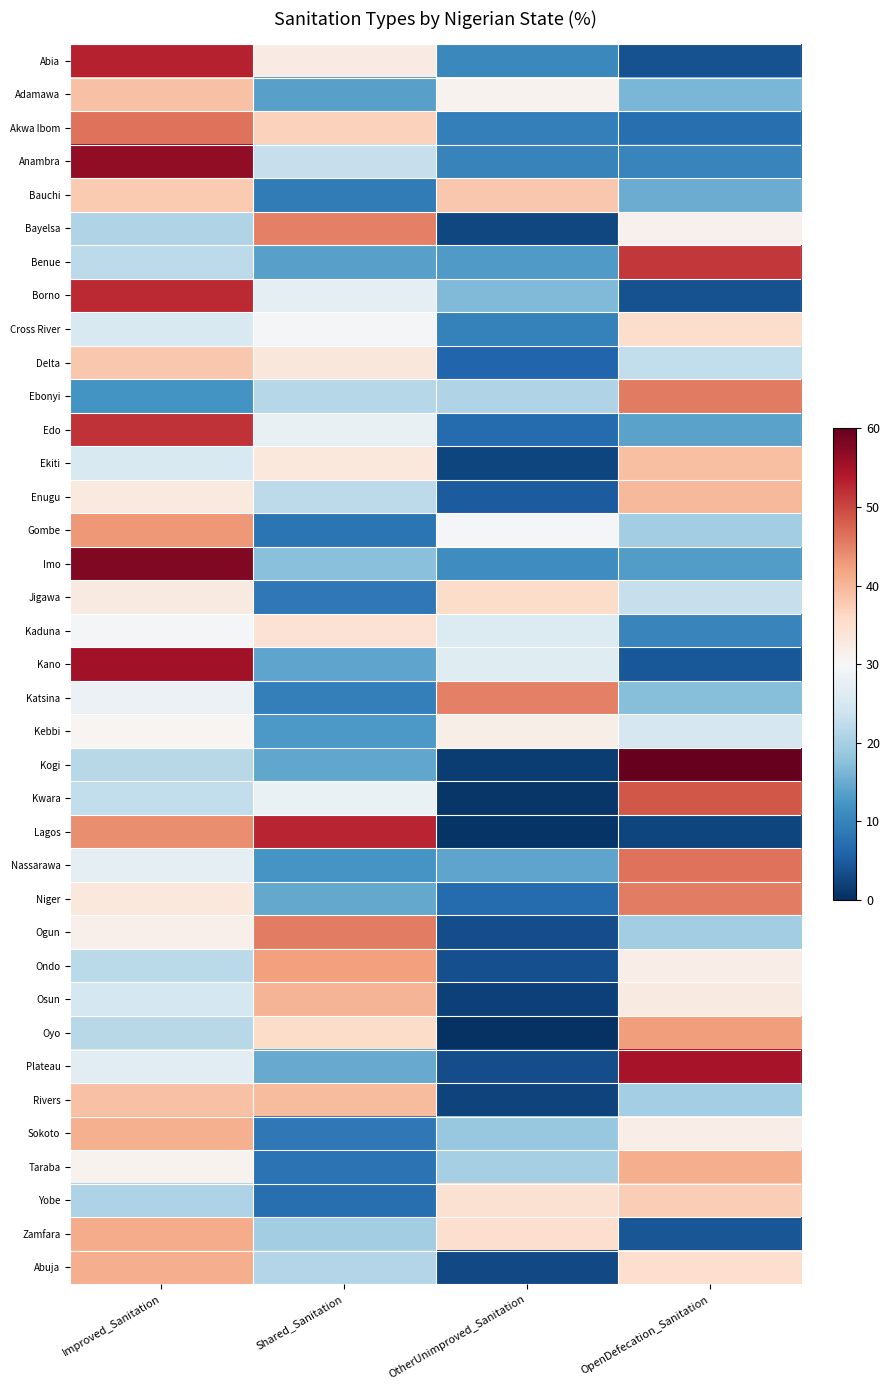

What is the spread (max minus min) of values at Shared_Sanitation?

45.5